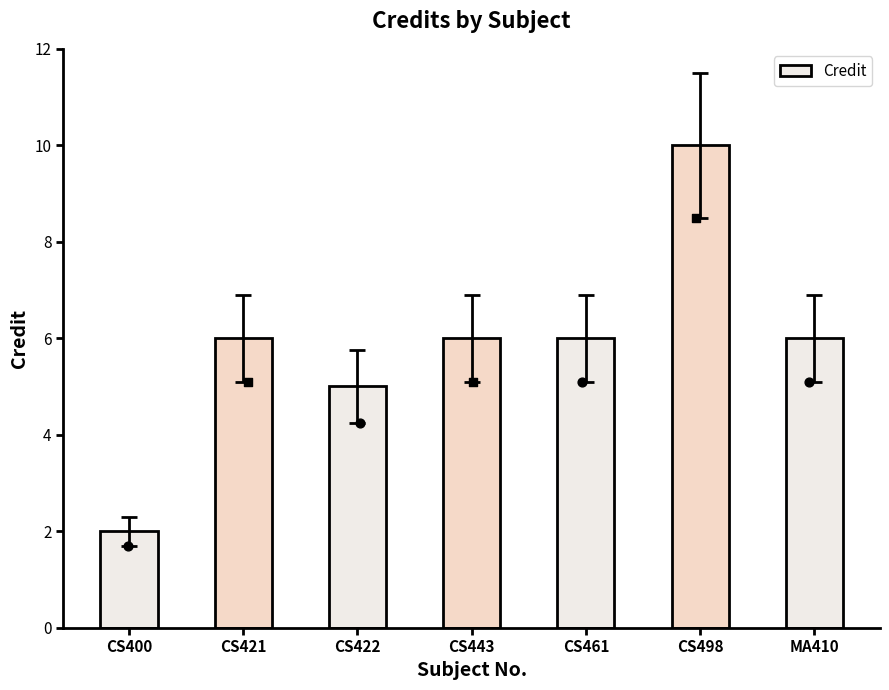

Approximately how many times larger is the value at CS422 compared to CS498?

0.5